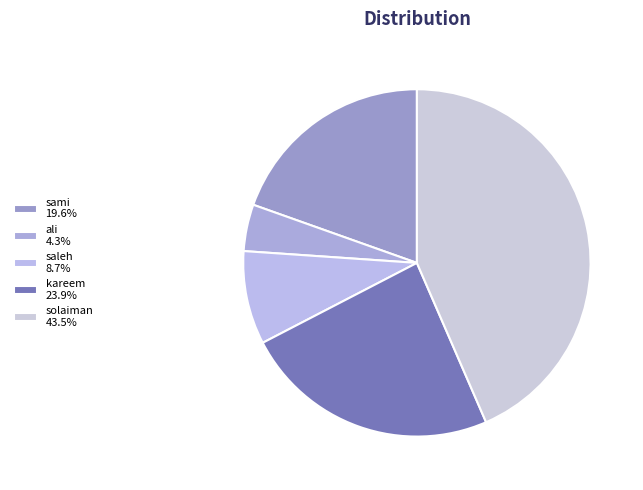

What is the smallest slice in the pie chart?

ali